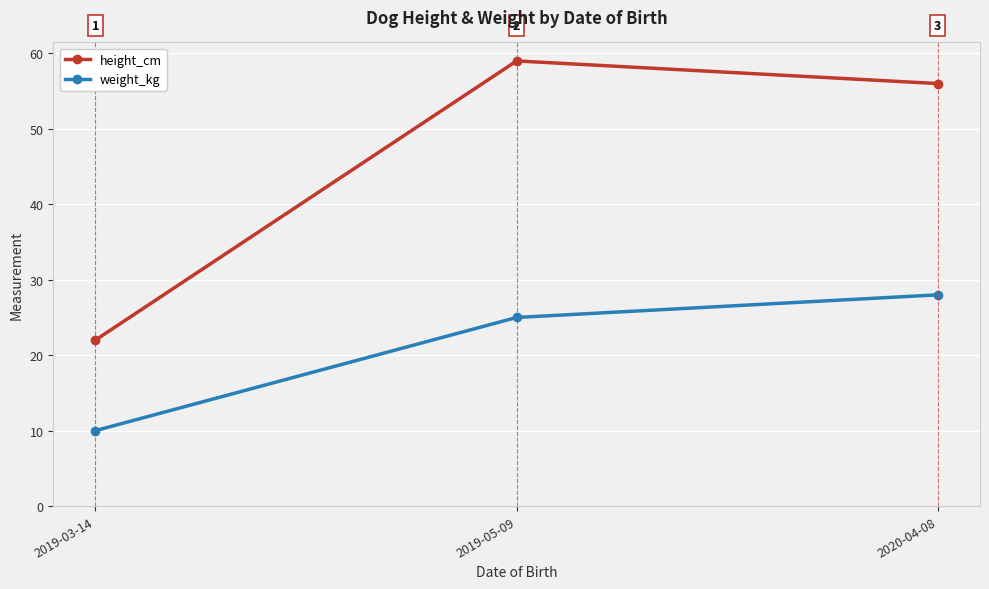

Does the chart display data point markers on the line(s)?

Yes